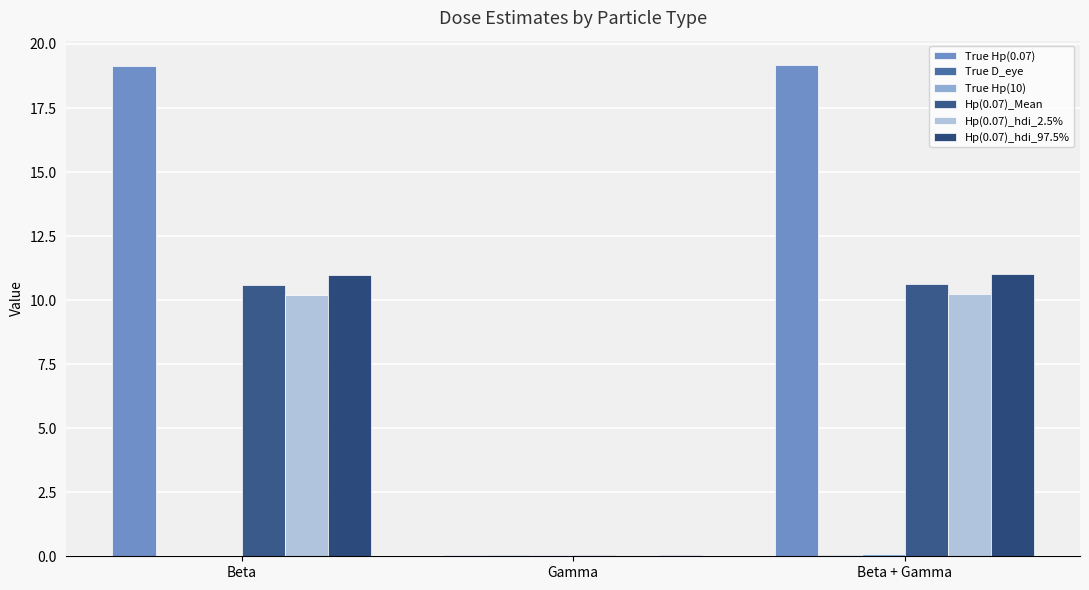

At which label is True Hp(0.07) closest to 9?

Gamma